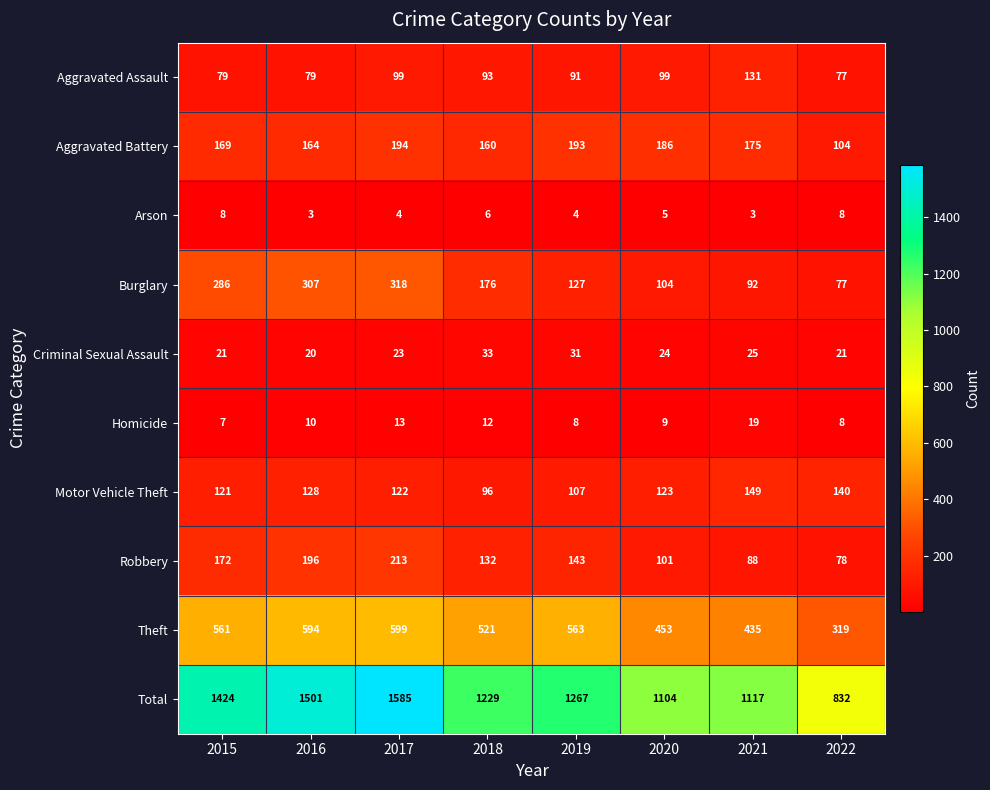

Which series has the largest total across all categories?

Total